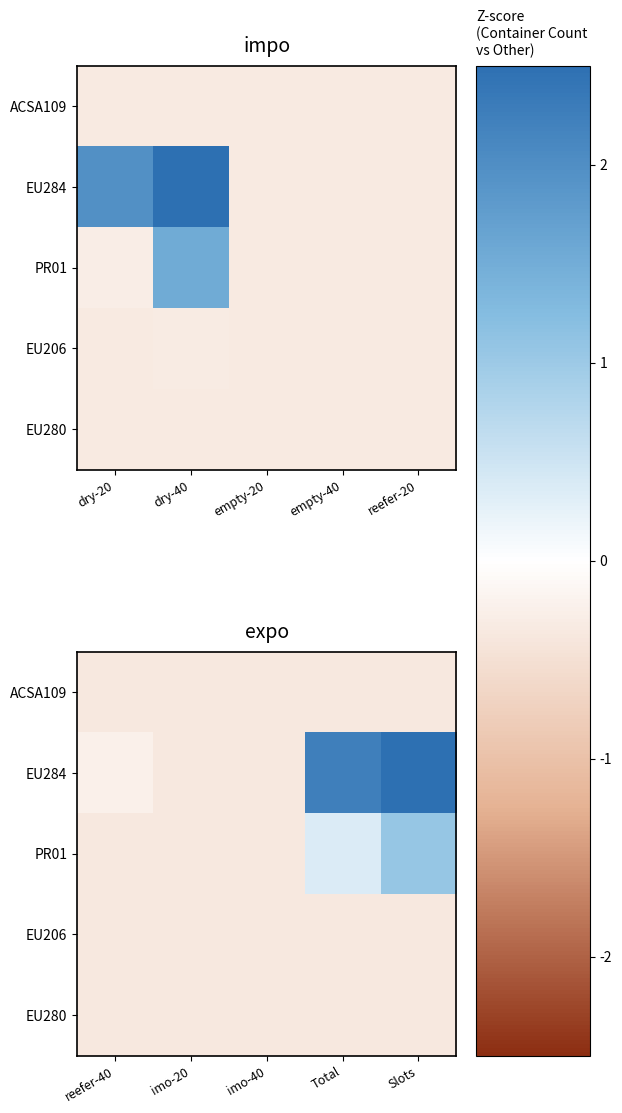

The ACSA109 series shows -0.2 at reefer-40. True or false?

False